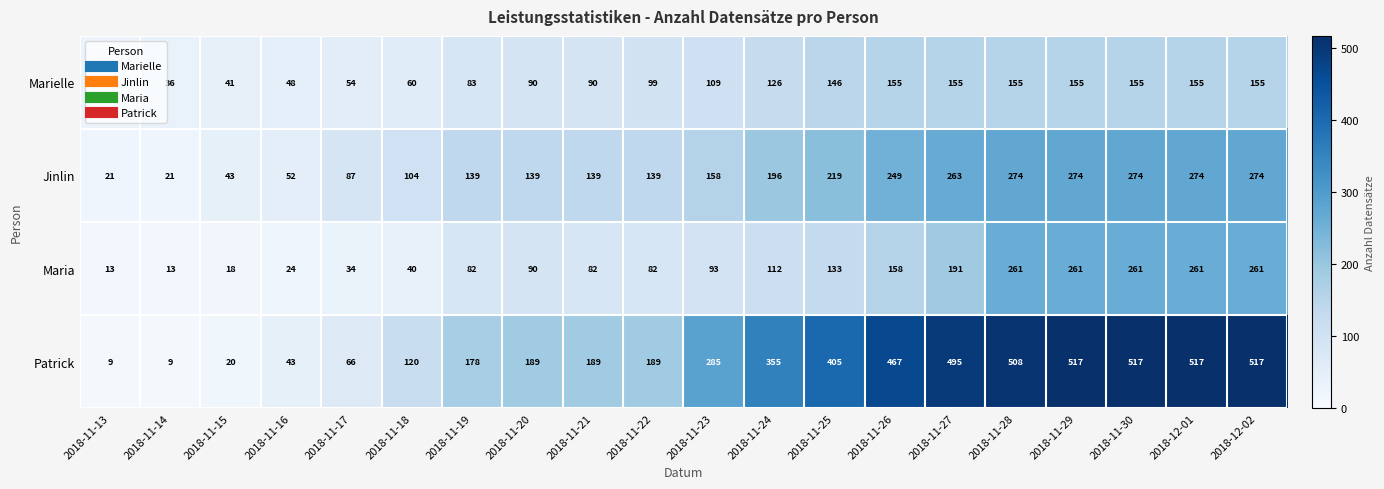

Which series has the largest total across all categories?

Patrick